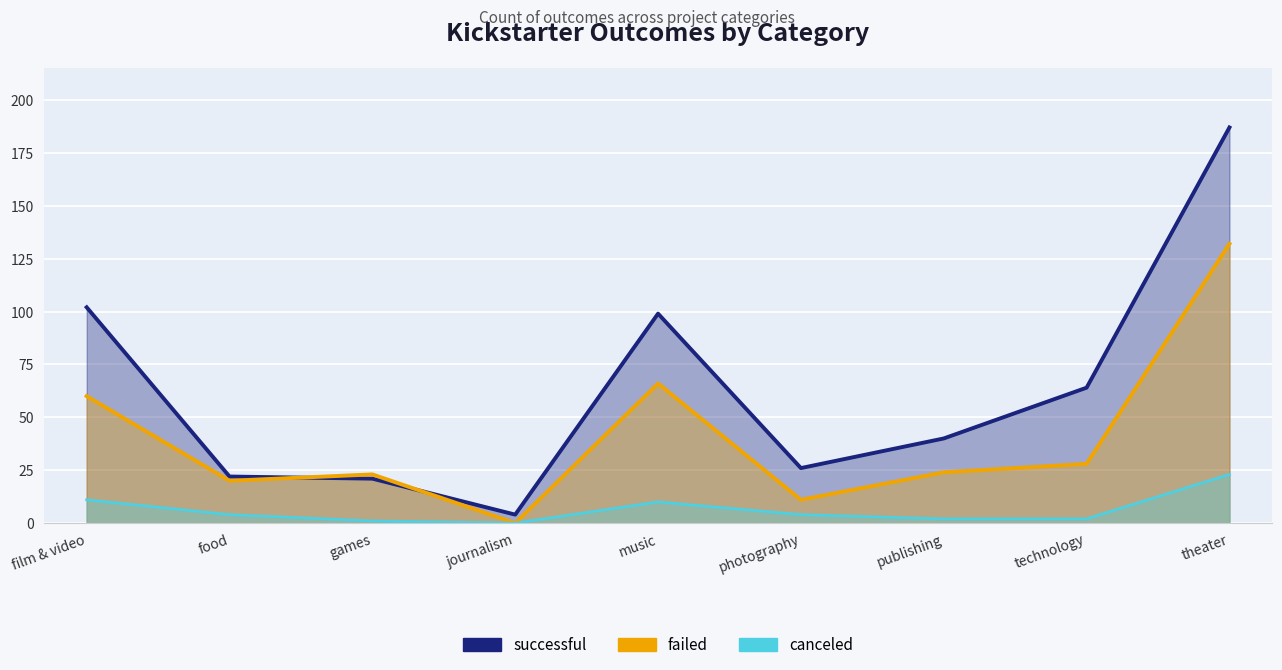

True or false: successful has more than 2 interior local peaks.

False